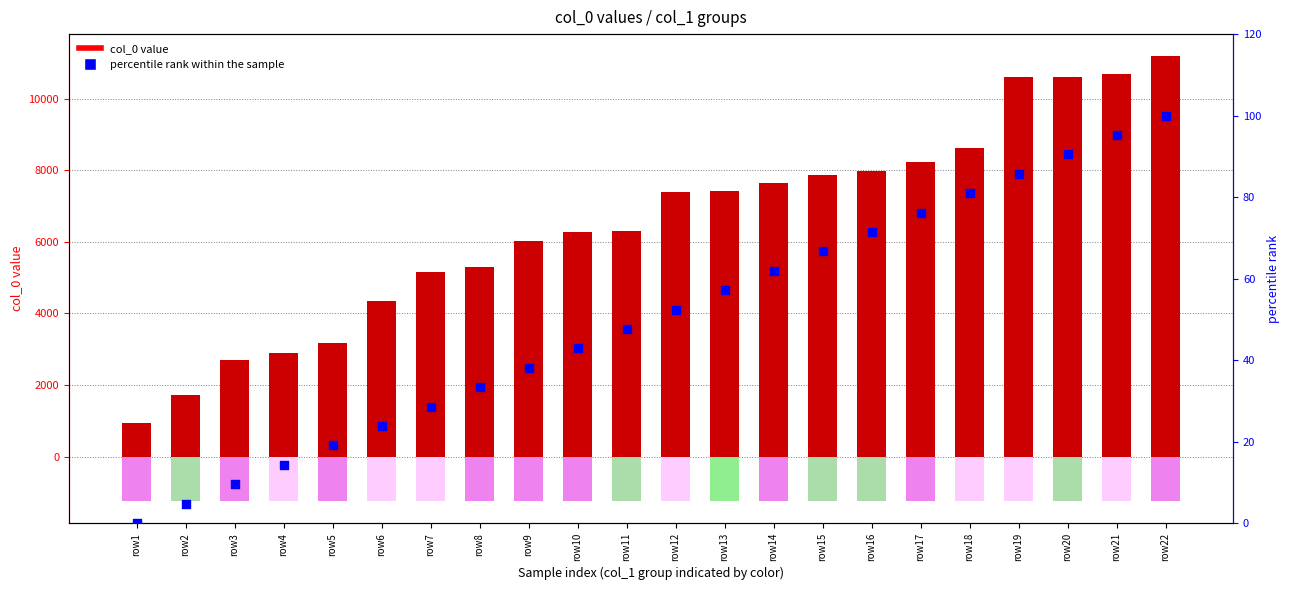

At which category is the sum across all series the highest?

row22